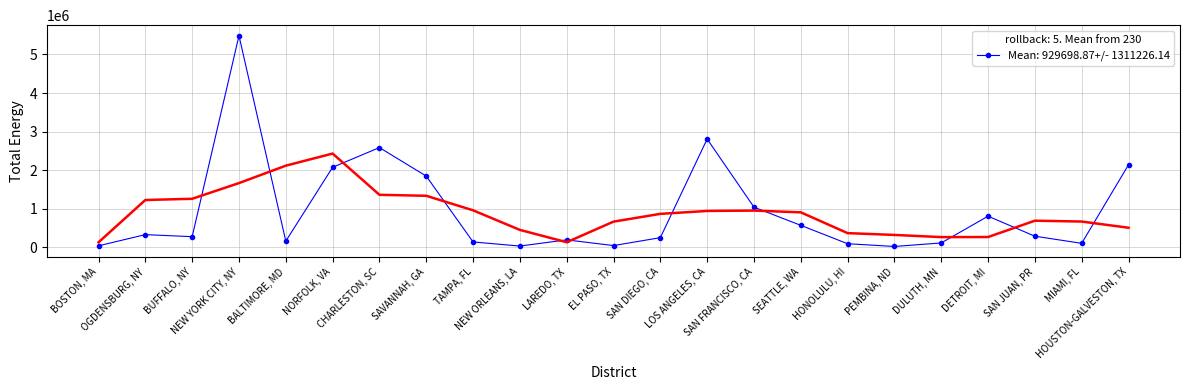

What position from the left is TAMPA, FL?

9